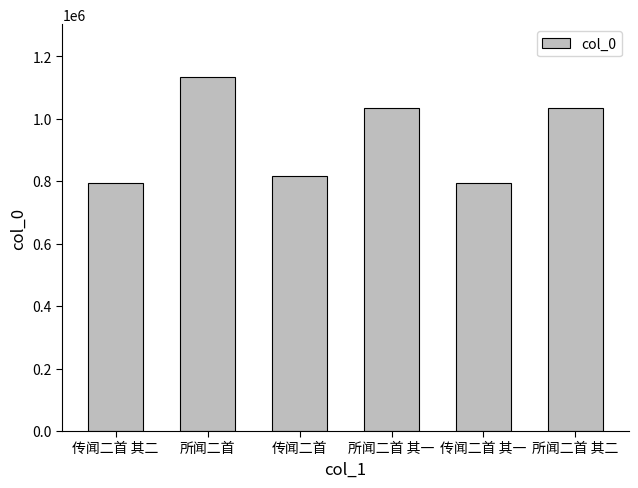

Is it true that the value at 所闻二首 is 261251?

False